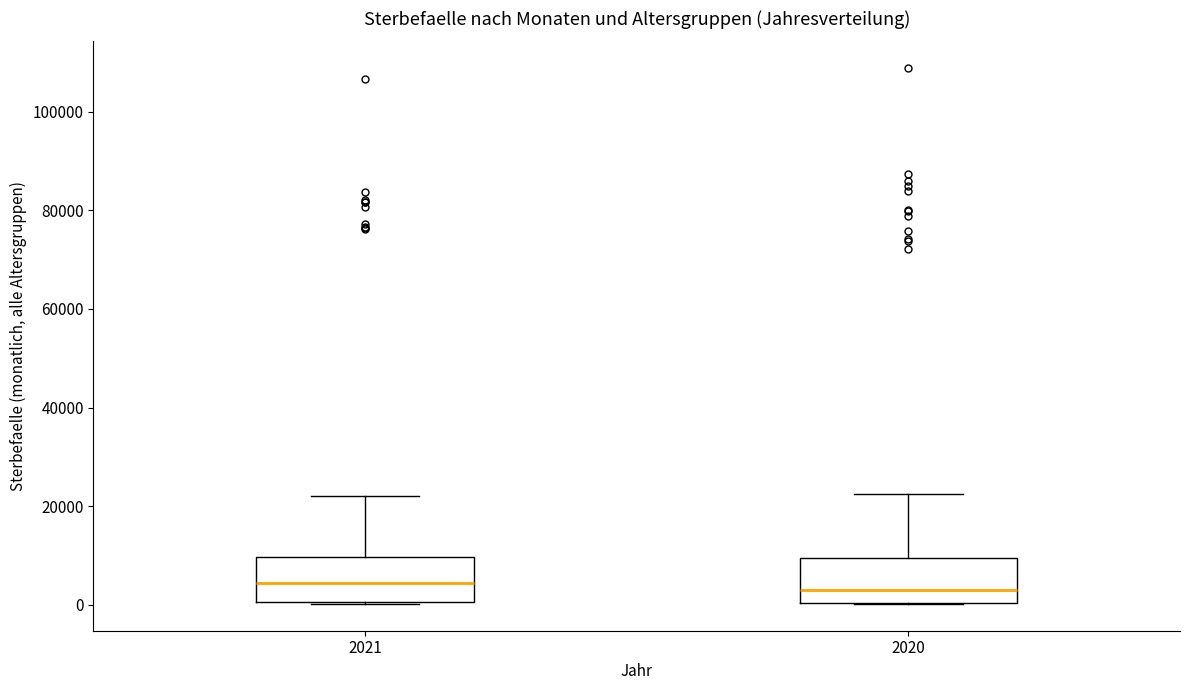

Where does the median line of the box at x = 2021 sit on the y-axis? The values are not printed on the chart, so give them approximately, as read against the axis.

4000